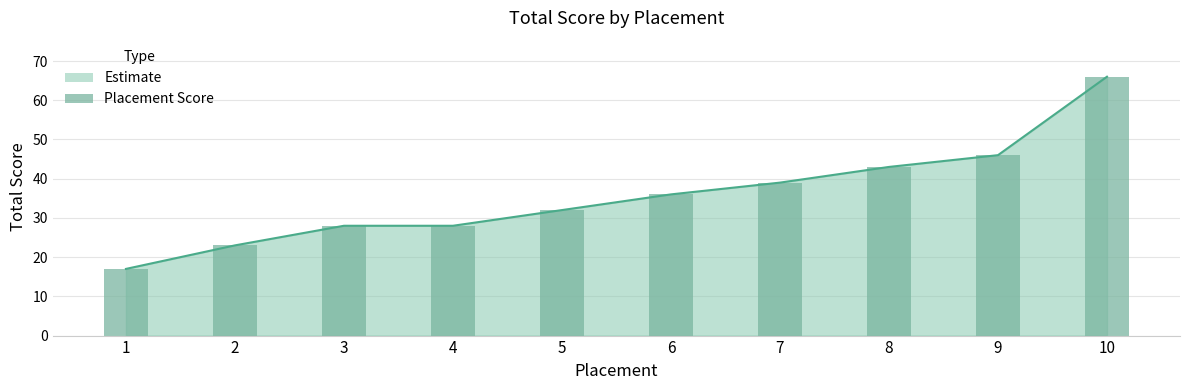

What is the difference between the second highest and minimum values?

29